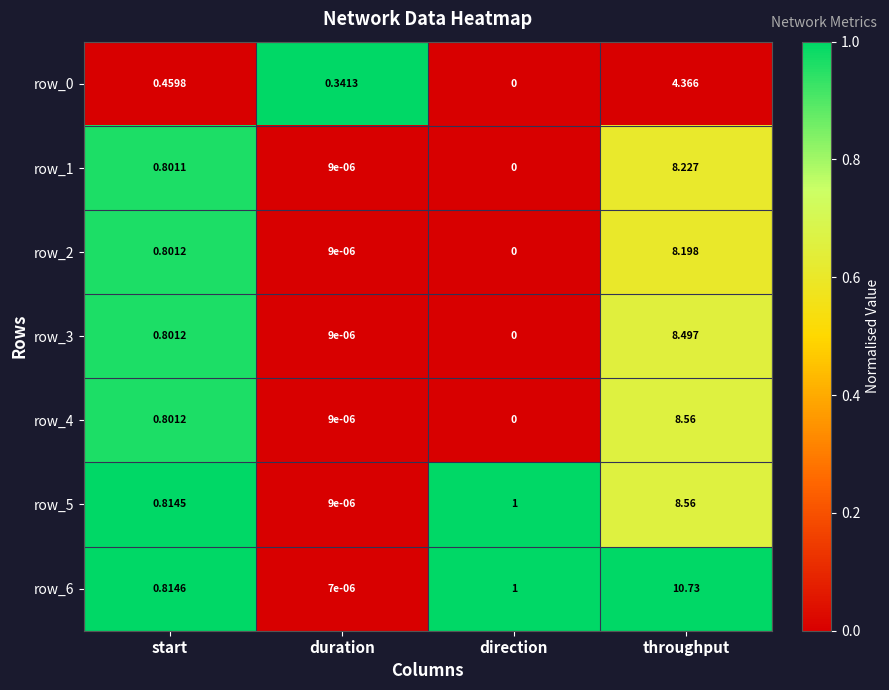

List the labels in order of row_0 value, largest first.

throughput, start, duration, direction